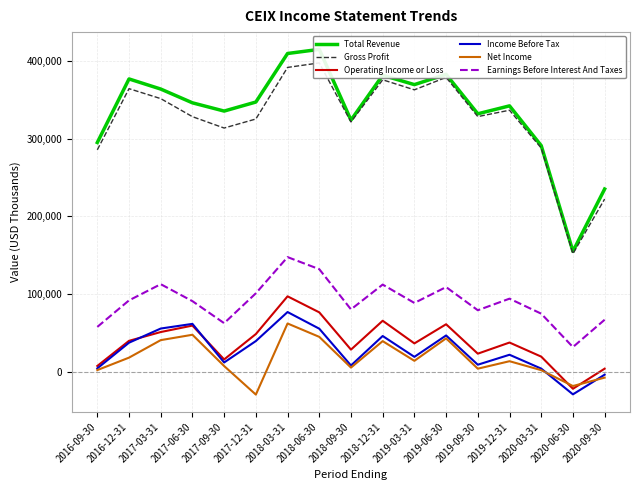

At which label is Income Before Tax closest to 24200?

2019-12-31